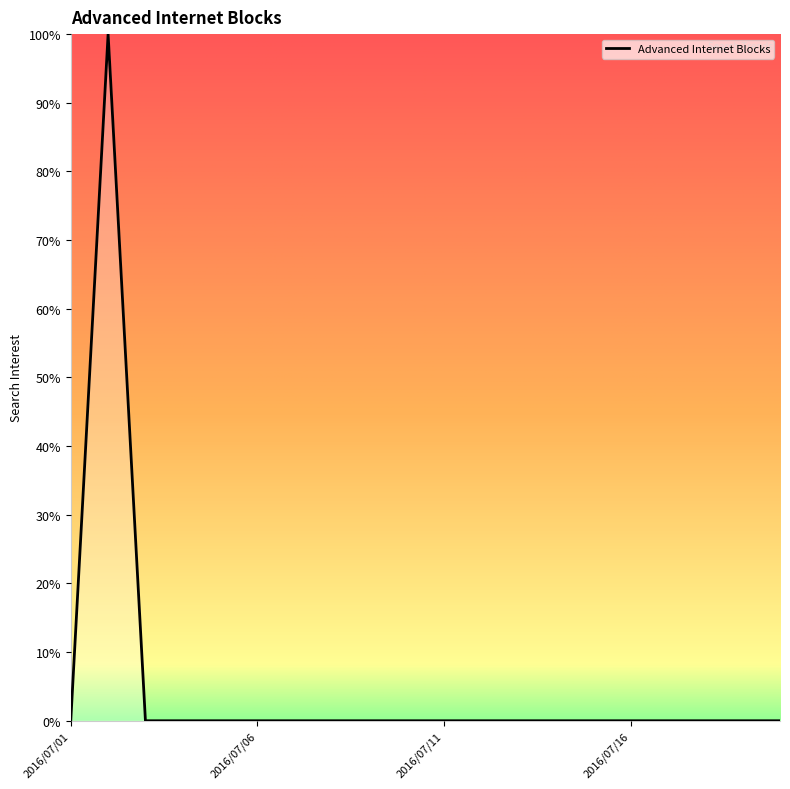

What is the difference between the maximum and minimum values?

100